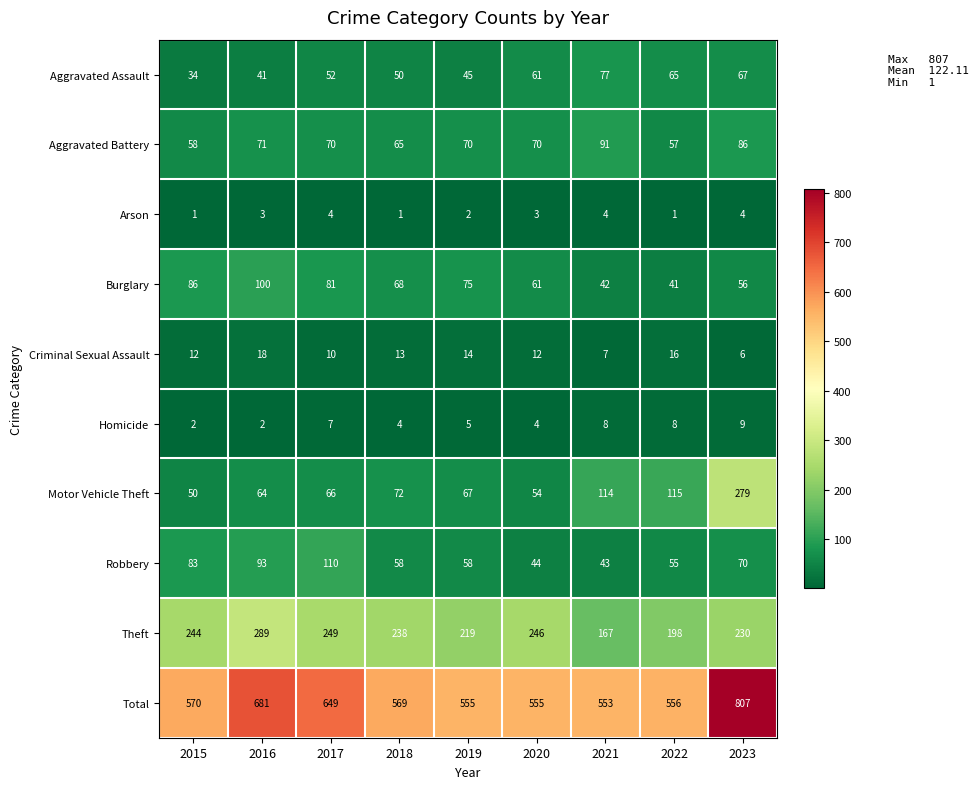

At which category is the sum across all series the highest?

2023